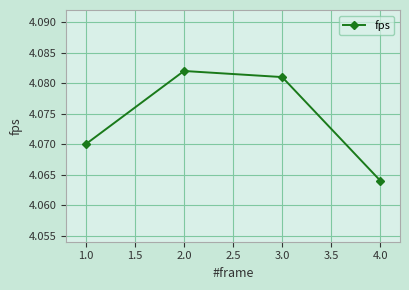

What is the label of the 1st point from the left?

1.0